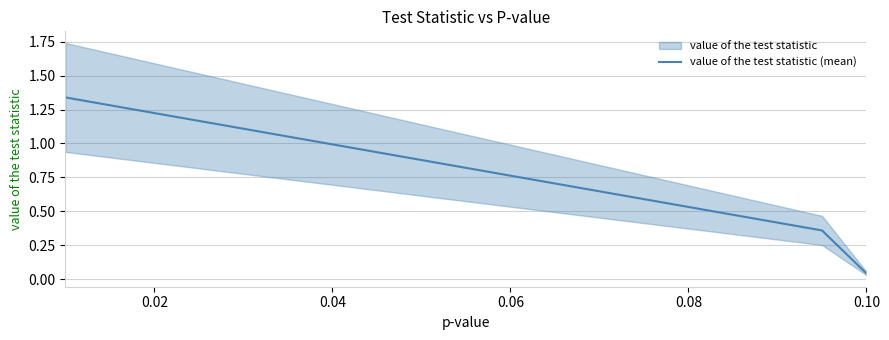

Does the chart display data point markers on the line(s)?

No